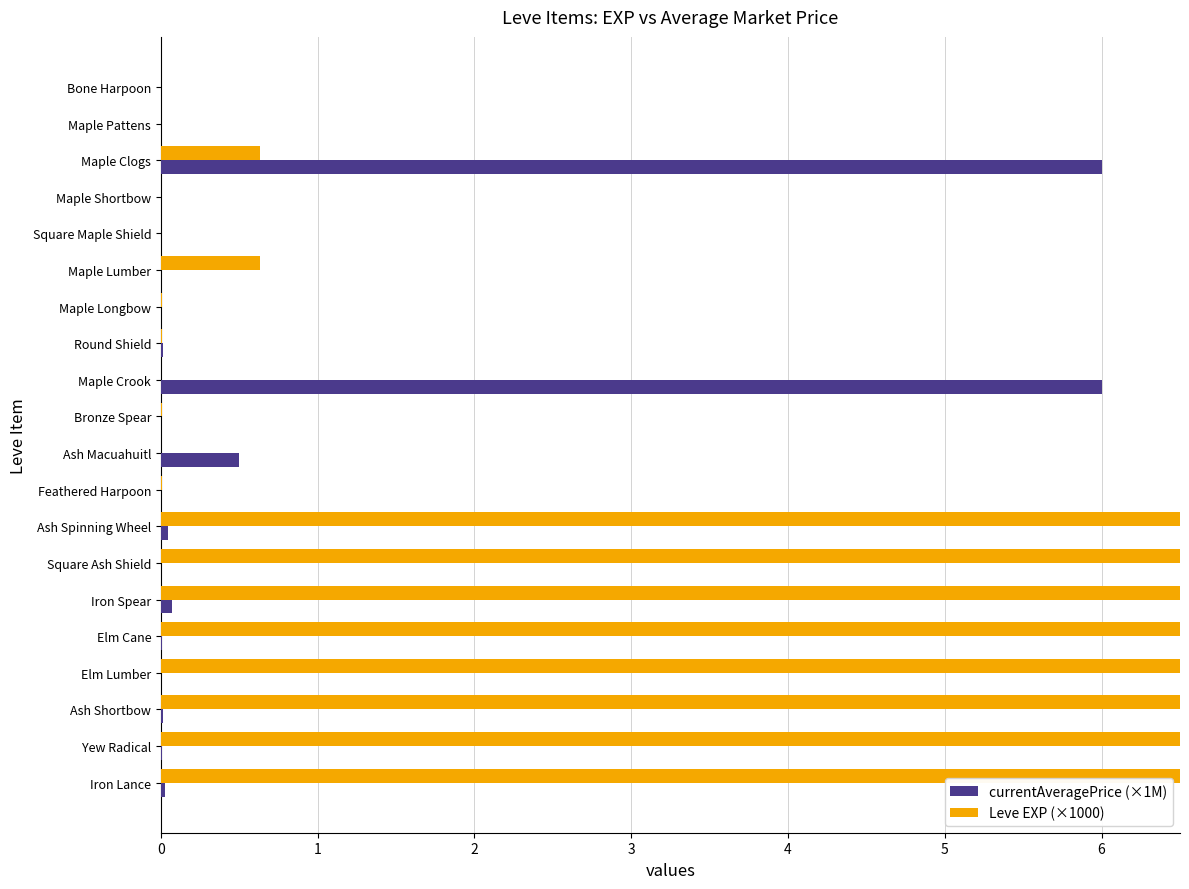

At which category does the chart reach its peak across all series?

19